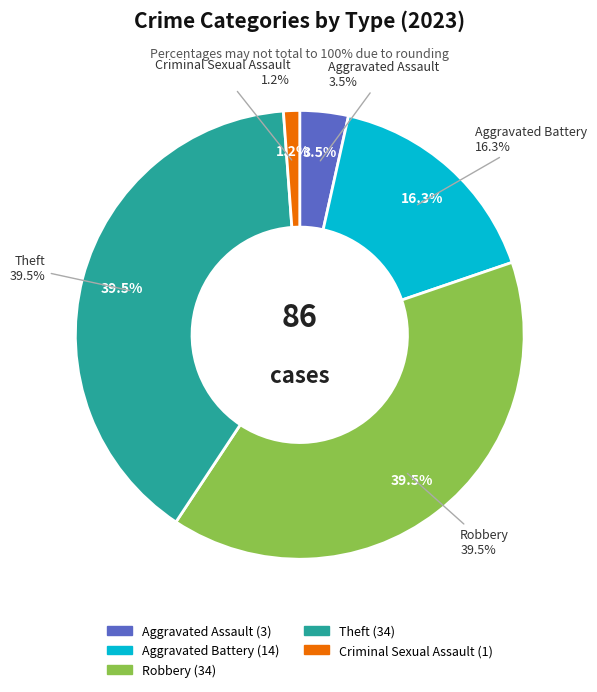

To the nearest percent, what is the average slice percentage?

20%